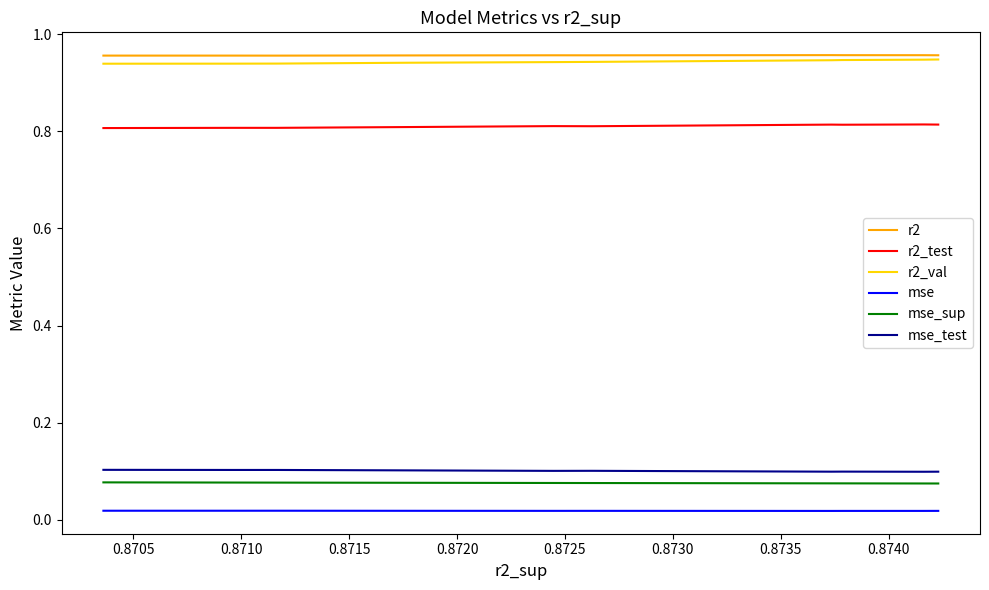

Is this an area chart (filled region under the line)?

No